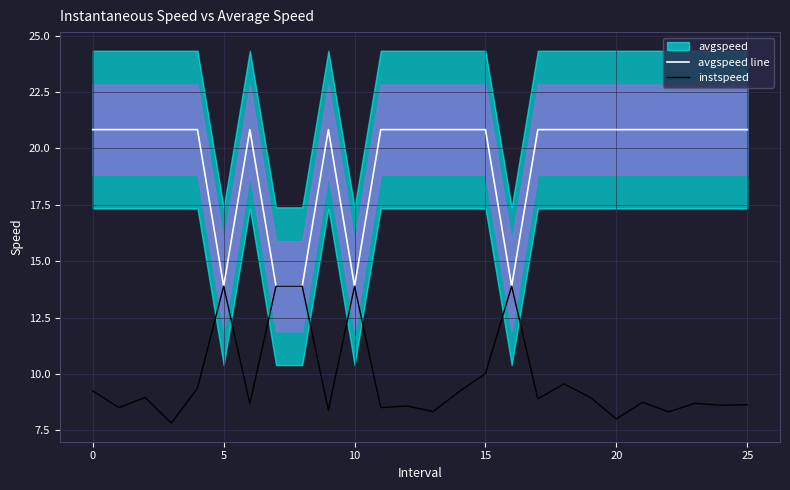

What is the label of the 9th point from the left?

8